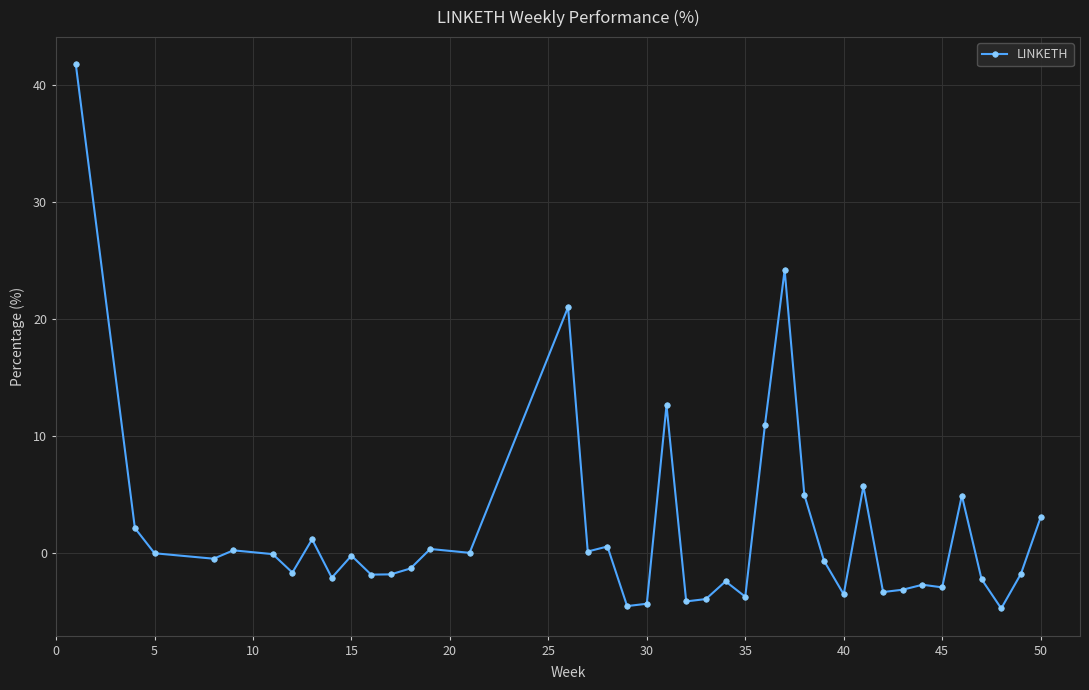

What is the minimum value shown in the chart?

-4.7